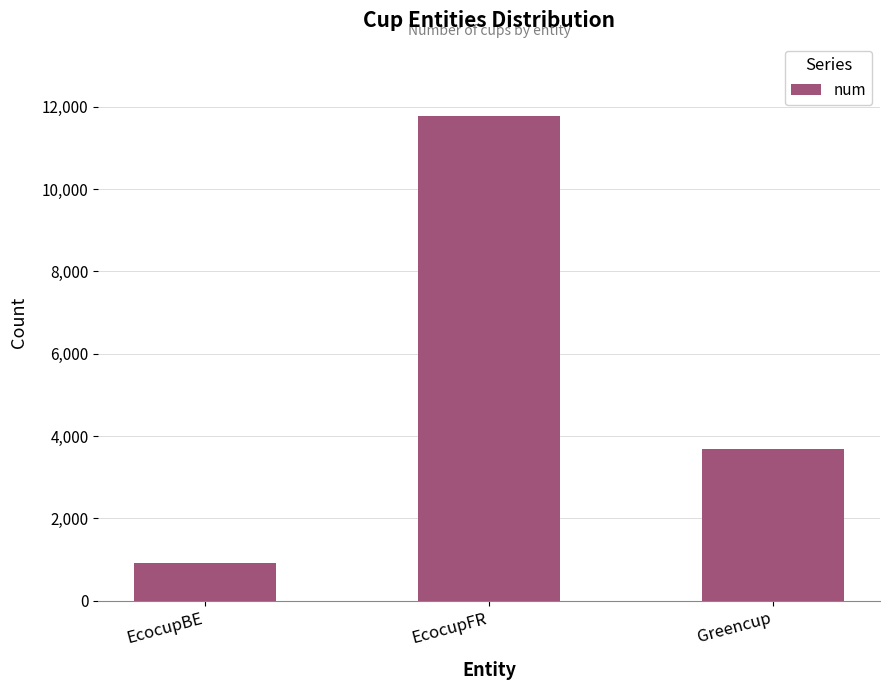

What is the sum of all values?

16374